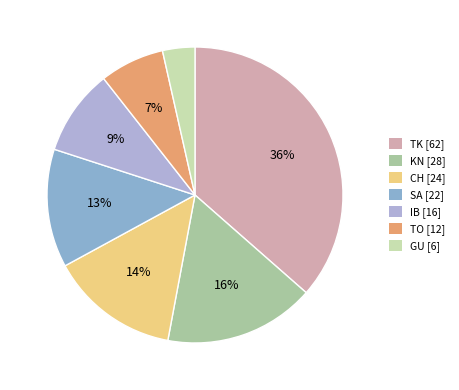

To the nearest percent, what is the difference between the largest and smallest slice percentages?

33%